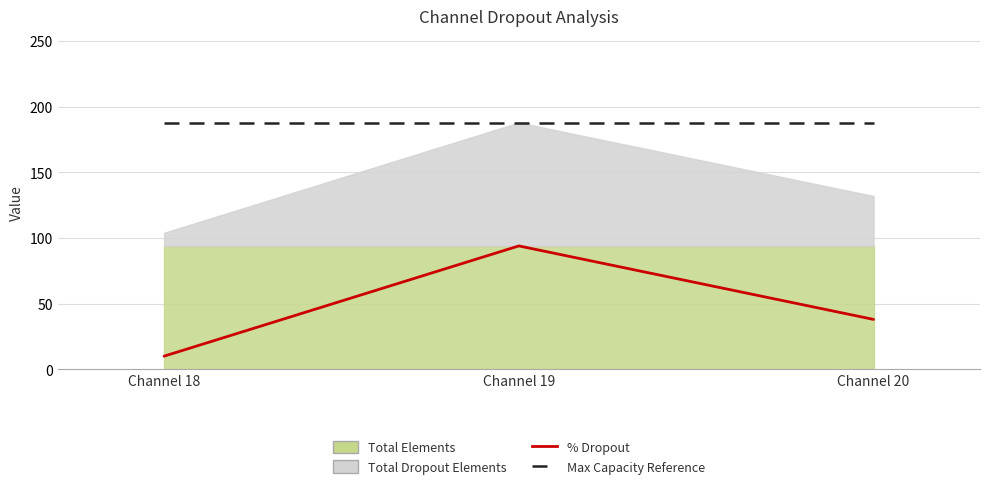

What is the smallest value displayed?

10.0